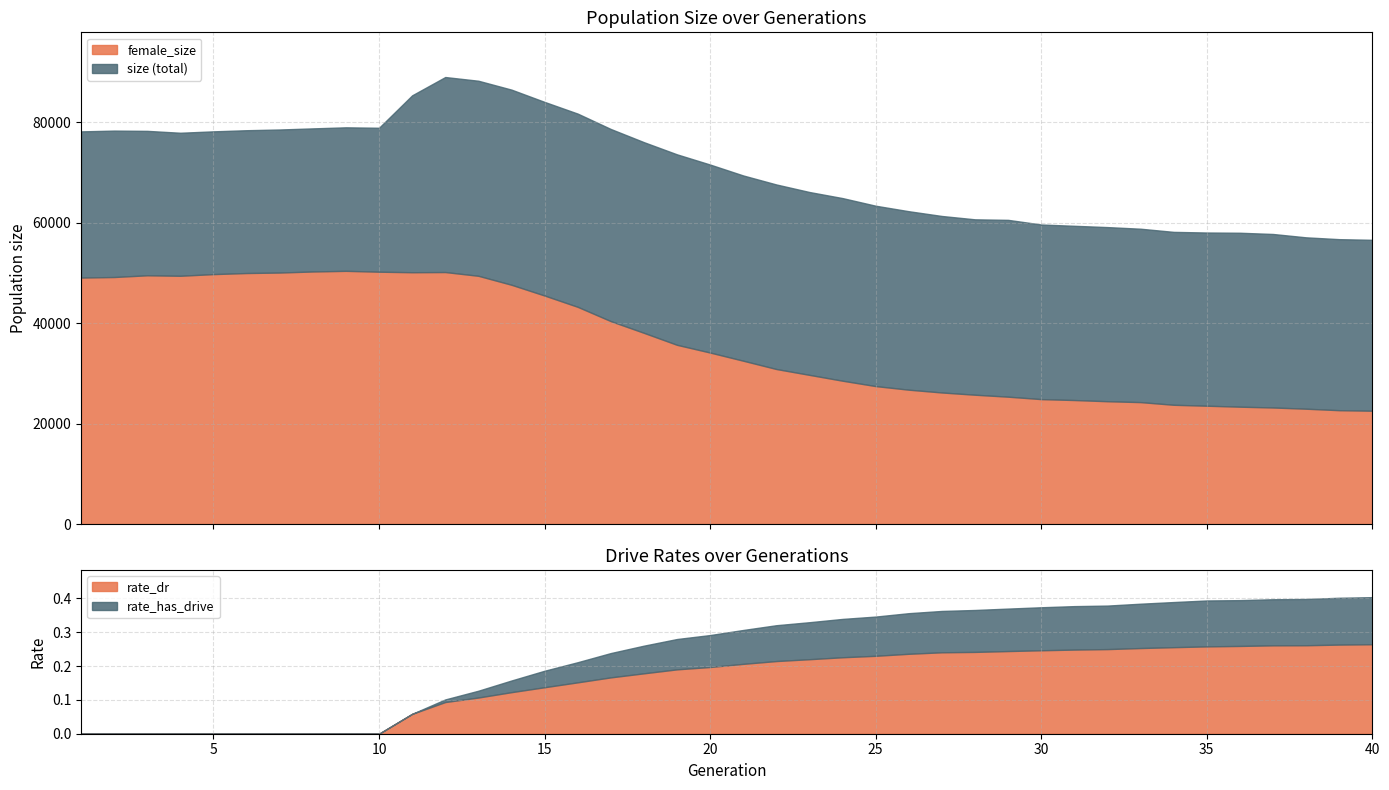

Reading left to right, what are all the values shown in this chart?

size: 78197.0	78350.0	78296.0	77922.0	78202.0	78426.0	78571.0	78792.0	79003.0	78915.0	85377.0	89020.0	88281.0	86512.0	84064.0	81735.0	78672.0	76048.0	73621.0	71587.0	69415.0	67621.0	66119.0	64908.0	63388.0	62294.0	61345.0	60680.0	60573.0	59647.0	59391.0	59132.0	58809.0	58180.0	58052.0	58006.0	57761.0	57092.0	56729.0	56599.0
female_size: 49081.0	49190.0	49534.0	49438.0	49770.0	49985.0	50082.0	50293.0	50421.0	50249.0	50143.0	50180.0	49434.0	47646.0	45502.0	43252.0	40404.0	38073.0	35684.0	34147.0	32521.0	30867.0	29702.0	28537.0	27467.0	26750.0	26193.0	25748.0	25357.0	24875.0	24691.0	24453.0	24276.0	23744.0	23558.0	23366.0	23205.0	22963.0	22666.0	22561.0
rate_has_drive: 0.0	0.0	0.0	0.0	0.0	0.0	0.0	0.0	0.0	0.0	0.1	0.1	0.1	0.2	0.2	0.2	0.2	0.3	0.3	0.3	0.3	0.3	0.3	0.3	0.3	0.4	0.4	0.4	0.4	0.4	0.4	0.4	0.4	0.4	0.4	0.4	0.4	0.4	0.4	0.4
rate_dr: 0.0	0.0	0.0	0.0	0.0	0.0	0.0	0.0	0.0	0.0	0.1	0.1	0.1	0.1	0.1	0.2	0.2	0.2	0.2	0.2	0.2	0.2	0.2	0.2	0.2	0.2	0.2	0.2	0.2	0.2	0.2	0.3	0.3	0.3	0.3	0.3	0.3	0.3	0.3	0.3